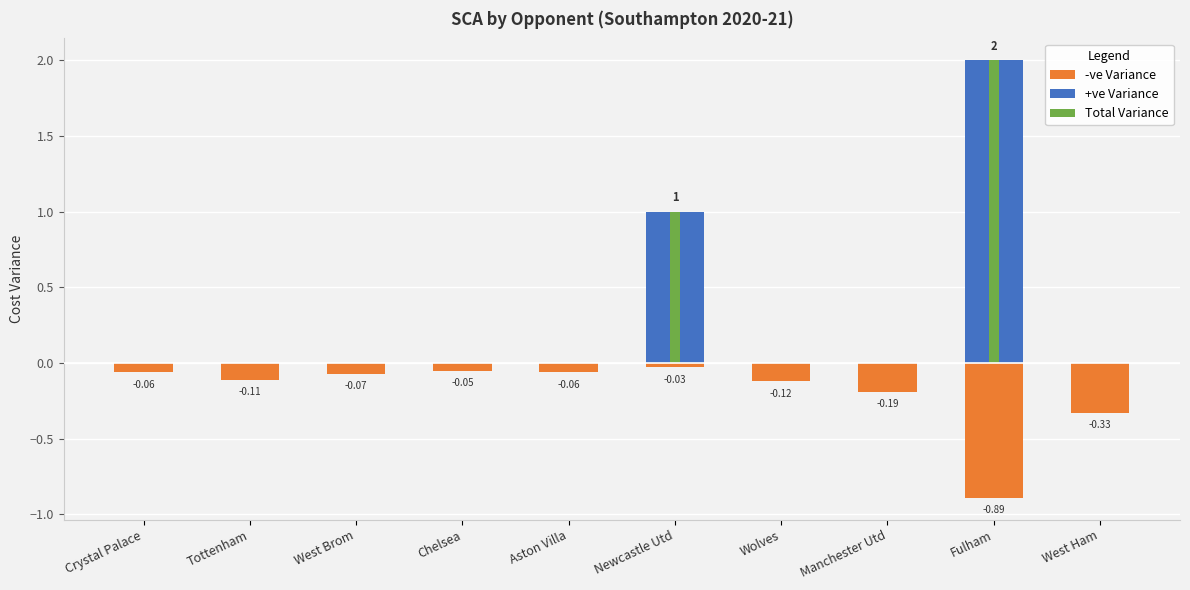

The value of Total Variance at Manchester Utd is 1.1. True or false?

False